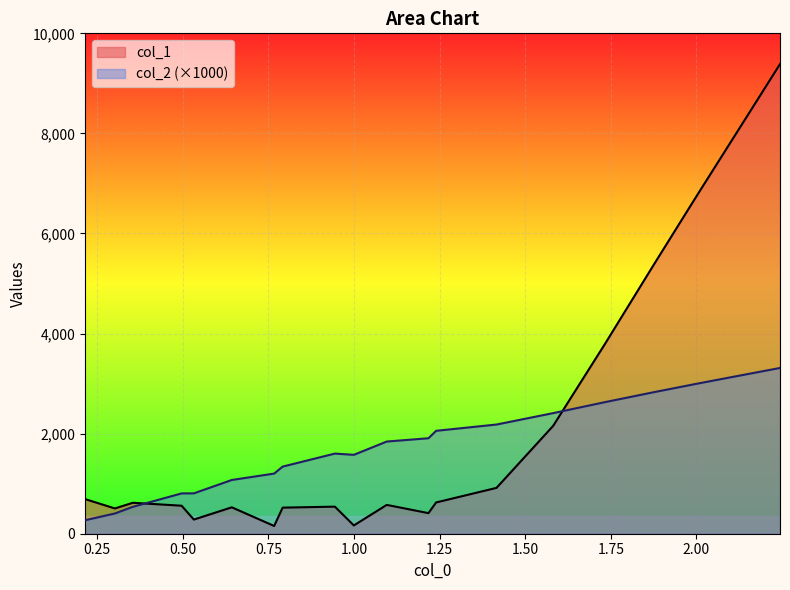

Which series has the widest spread of values?

col_1